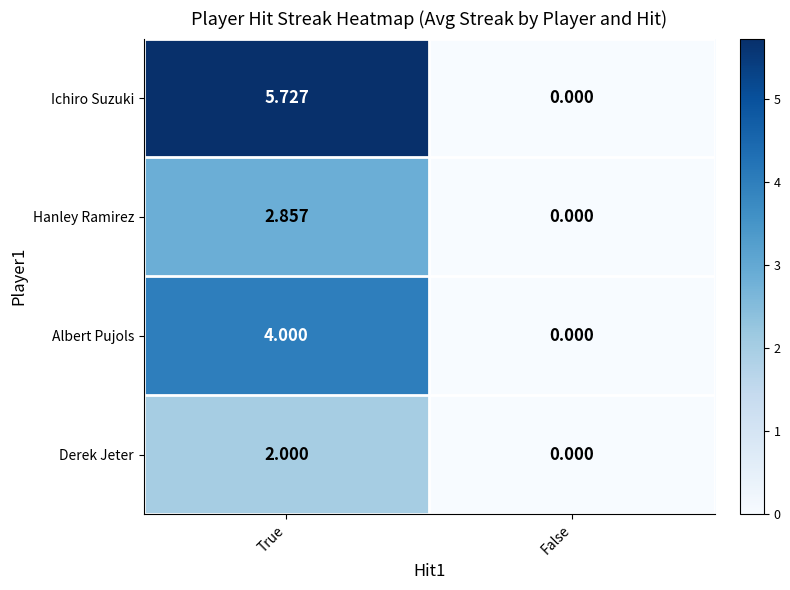

Rank the series by their maximum value, from lowest to highest.

Derek Jeter, Hanley Ramirez, Albert Pujols, Ichiro Suzuki